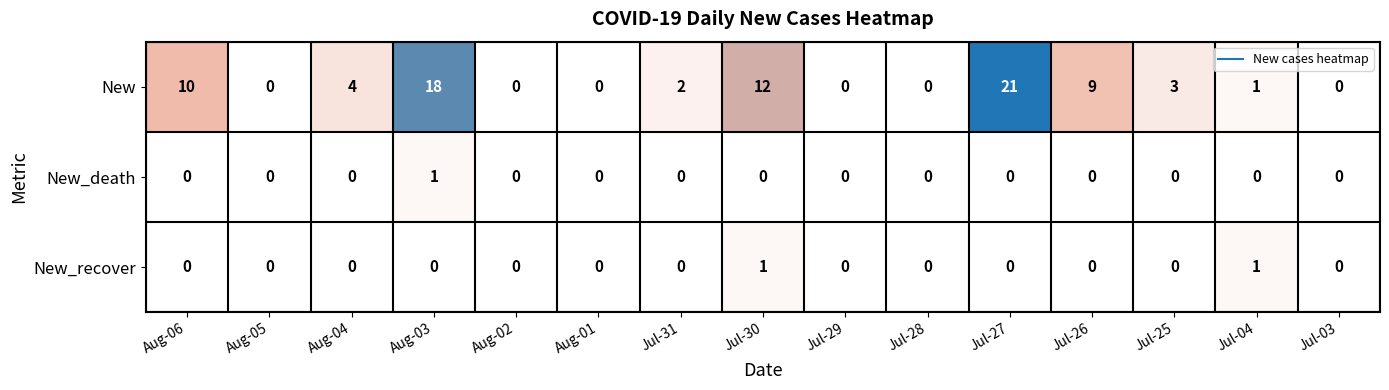

Read the New value at Aug-06, to the nearest 10.

10